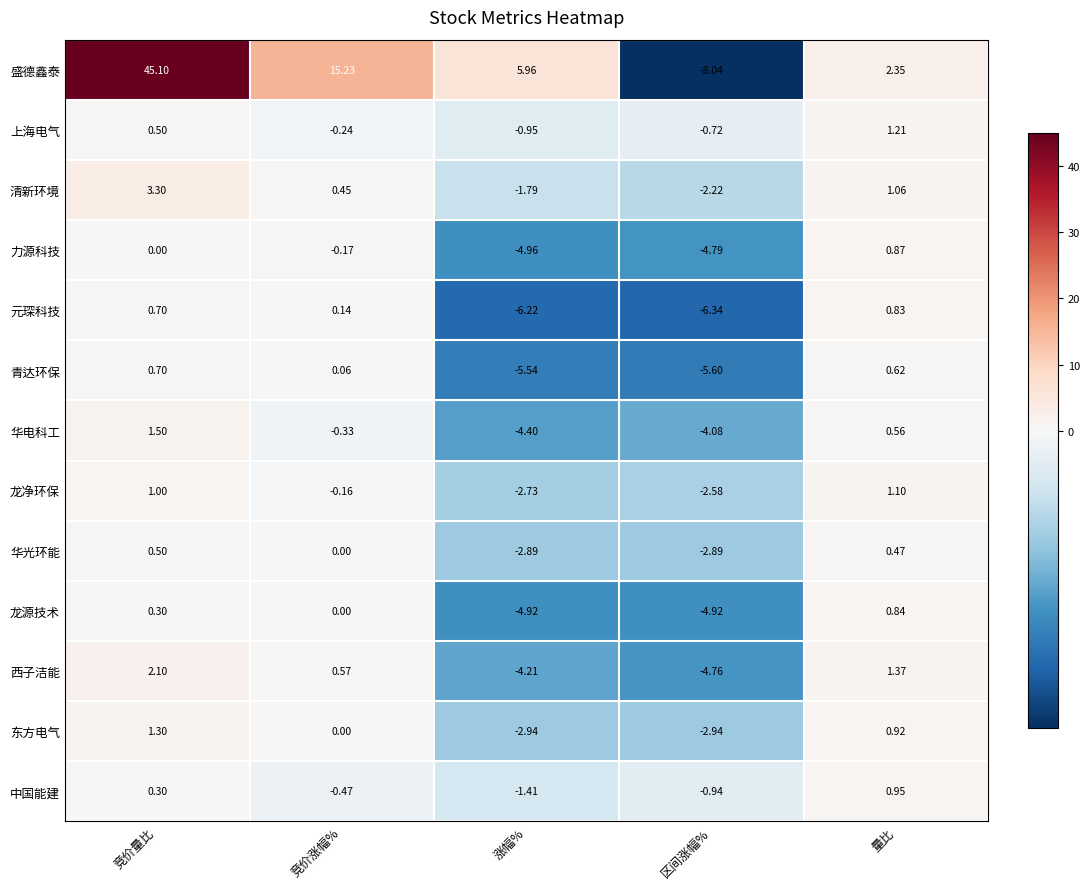

What is the difference between the highest and lowest values at 竞价涨幅%?

15.7